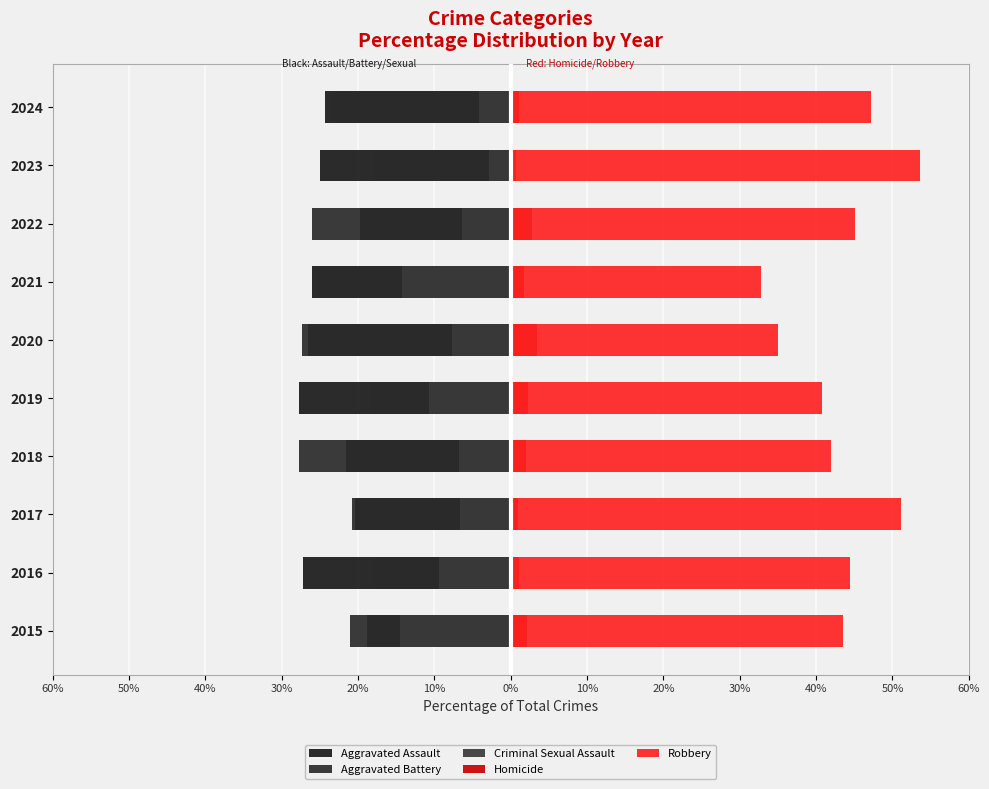

What is the difference between the Aggravated Battery values at 2024 and 2022?

2.7